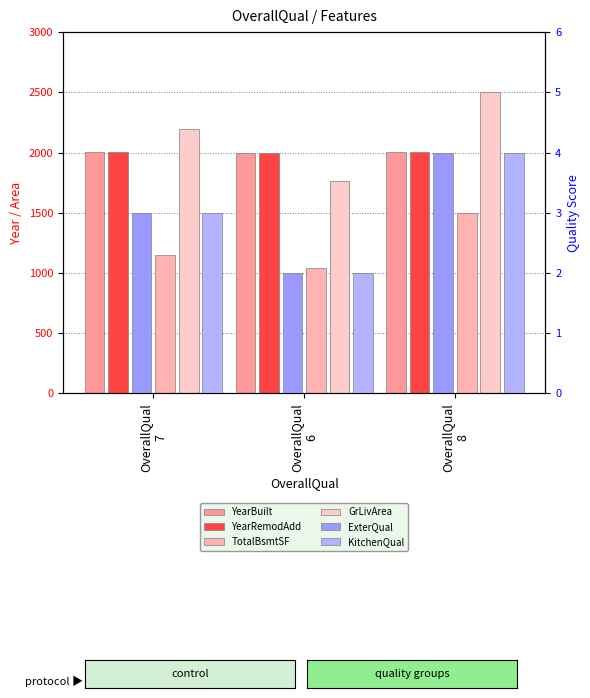

Rank the series at OverallQual
6 from highest to lowest value.

YearRemodAdd, YearBuilt, GrLivArea, TotalBsmtSF, ExterQual, KitchenQual